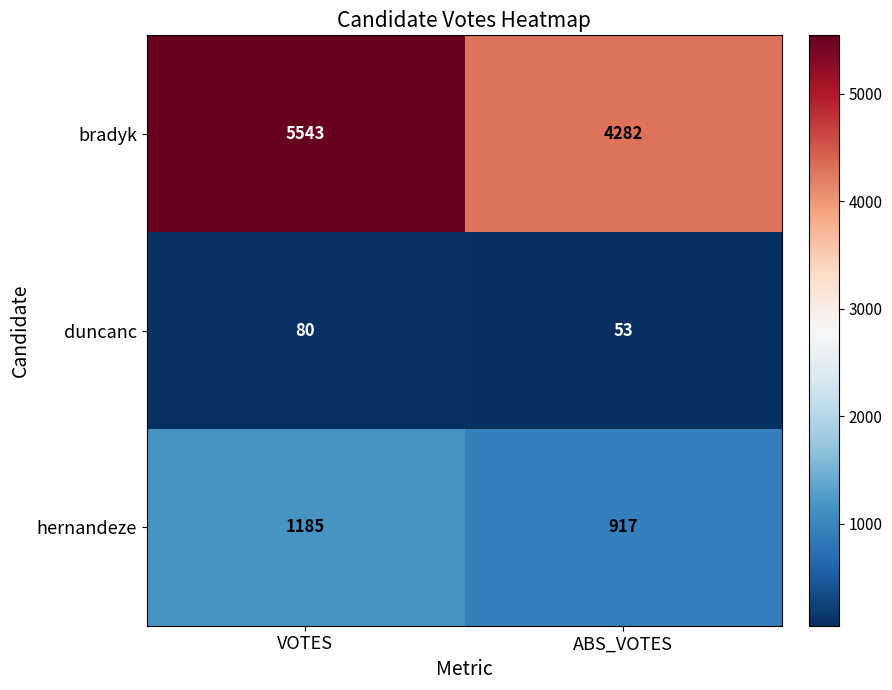

What is the difference between the bradyk values at VOTES and ABS_VOTES?

1261